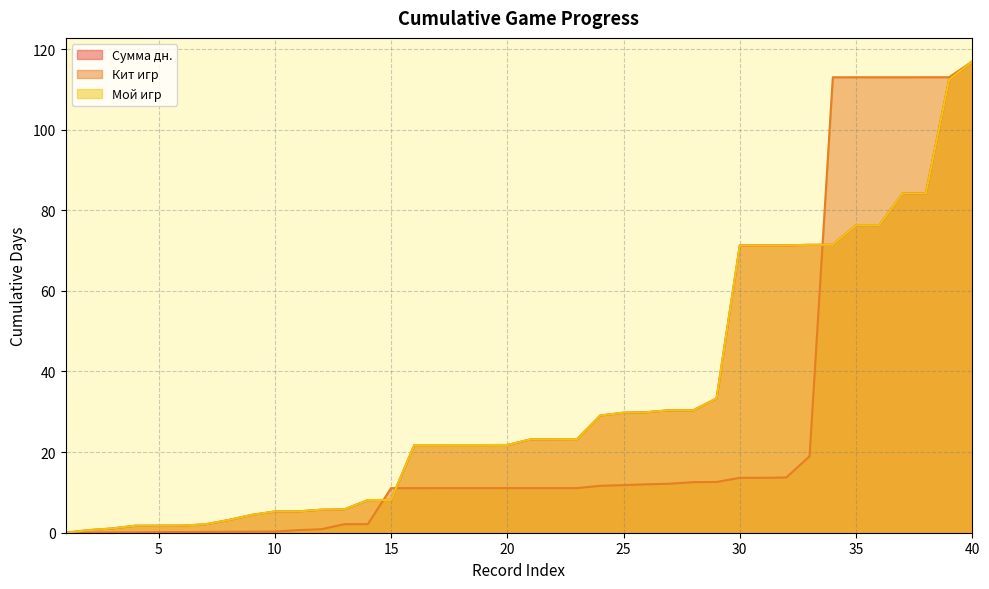

After their last crossing, which series has the higher values: Сумма дн. or Кит игр?

Кит игр